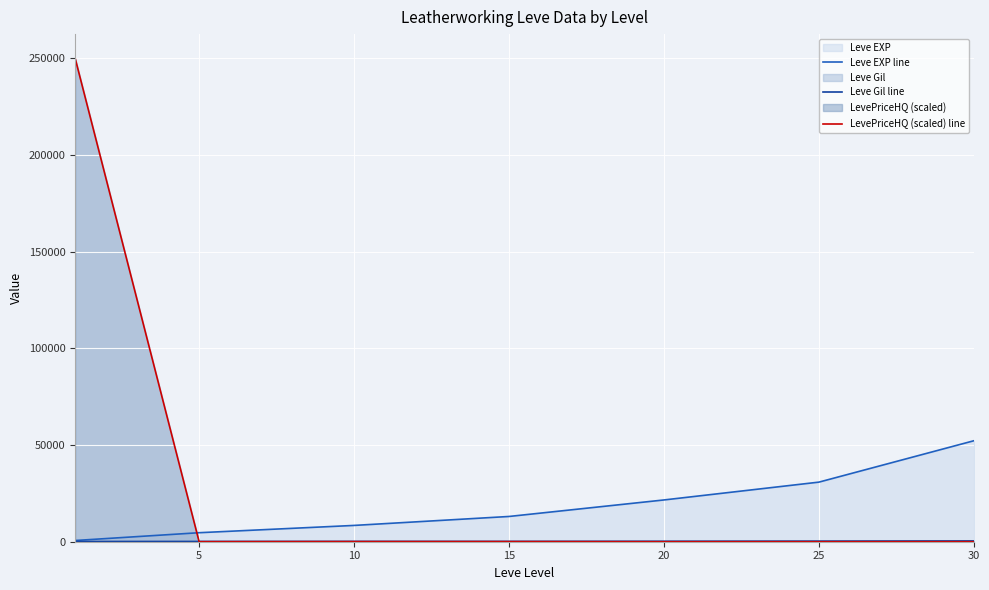

List the series in order of their overall mean, highest first.

LevePriceHQ (scaled) line, Leve EXP line, Leve Gil line